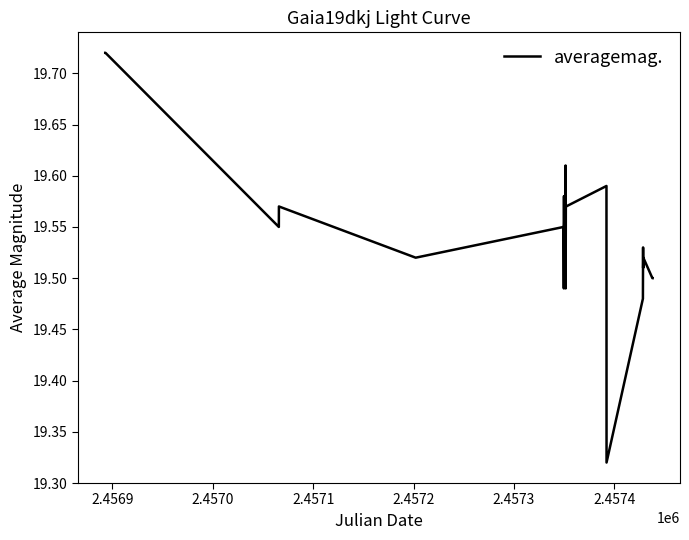

How many points are higher than both their immediate neighbors (excluding endpoints)?

8